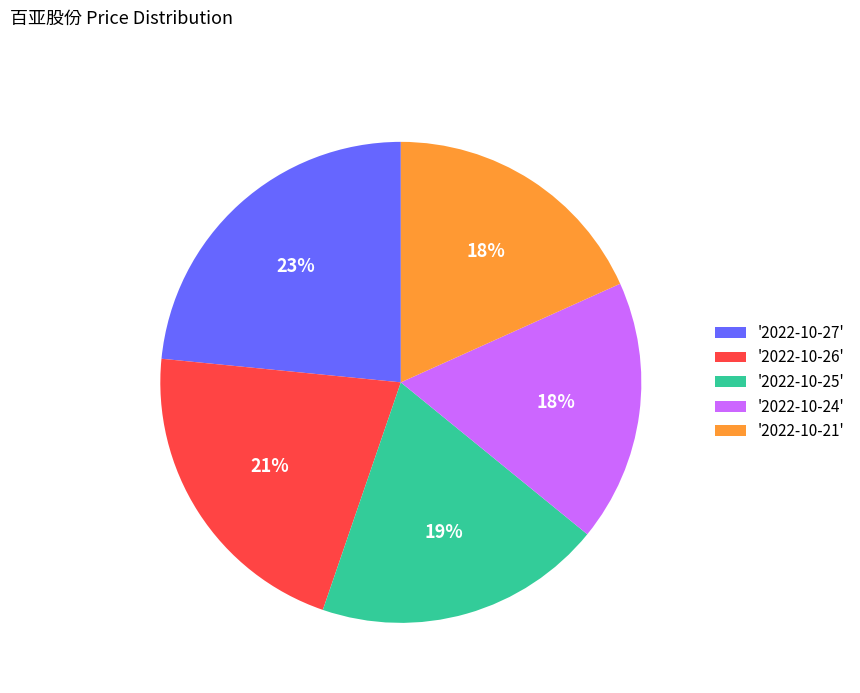

Between '2022-10-26' and '2022-10-24', which is larger?

'2022-10-26'